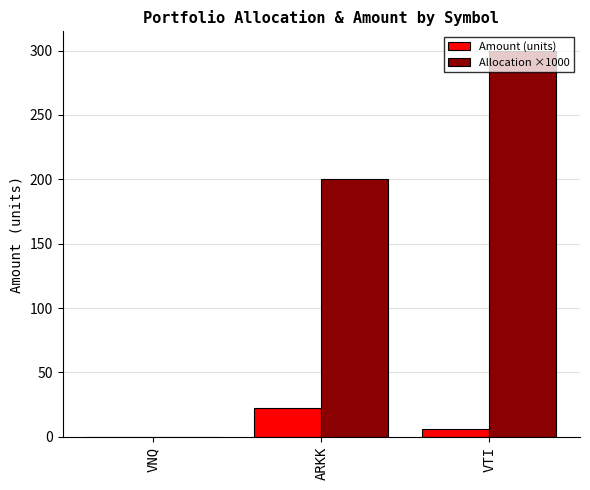

Count the Amount (units) values in the range 0 to 22.

3